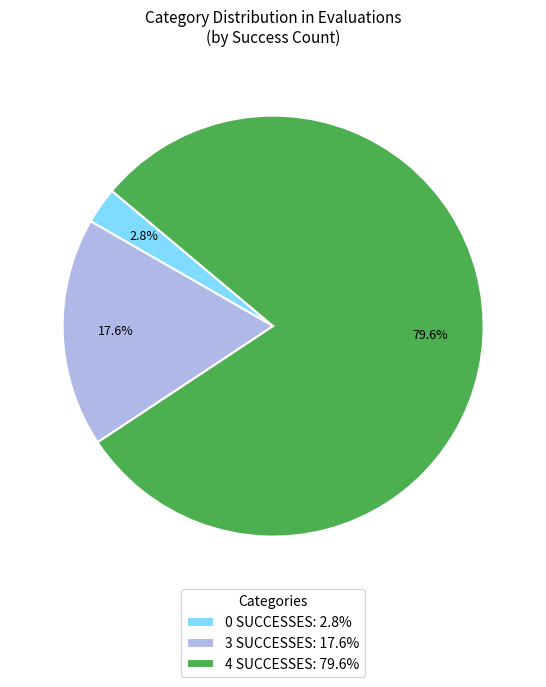

What portion of the pie excludes 0 SUCCESSES: 2.8%?

97.2%